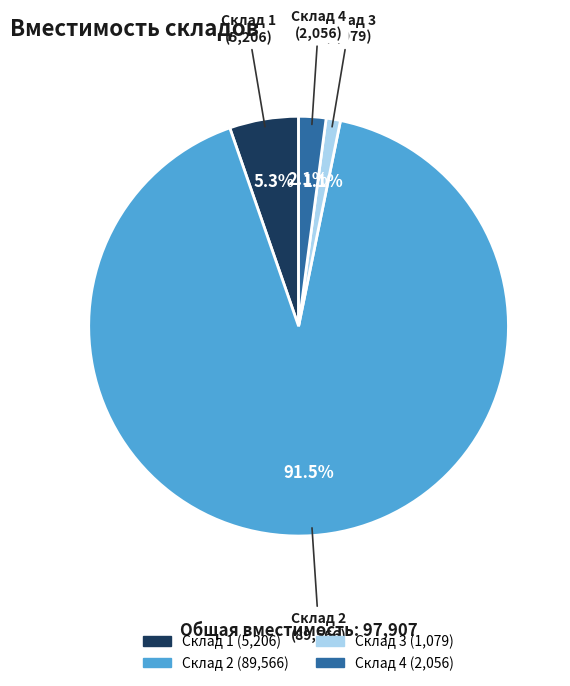

What percentage is the Склад 3 slice, to the nearest percent?

1%